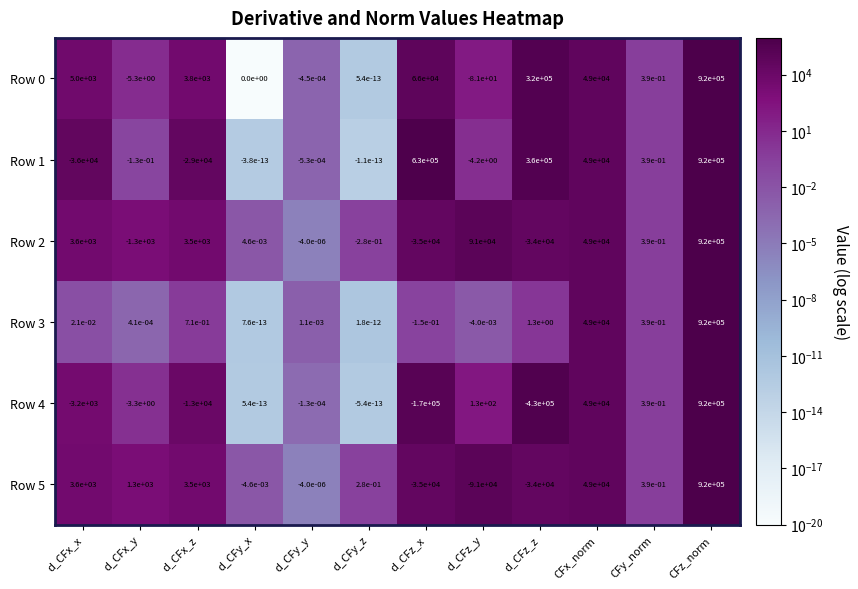

At which label does Row 2 reach its minimum?

d_CFz_x